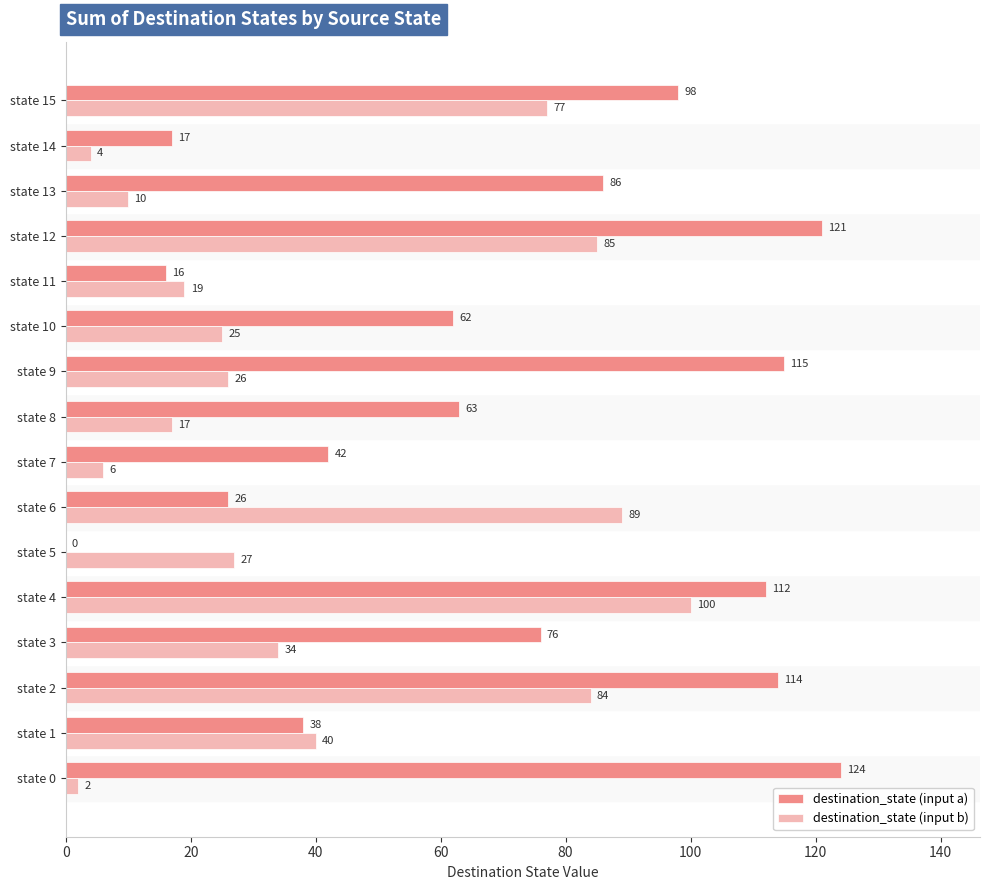

What is the sum of the destination_state (input b) values at state 9 and state 15?

103